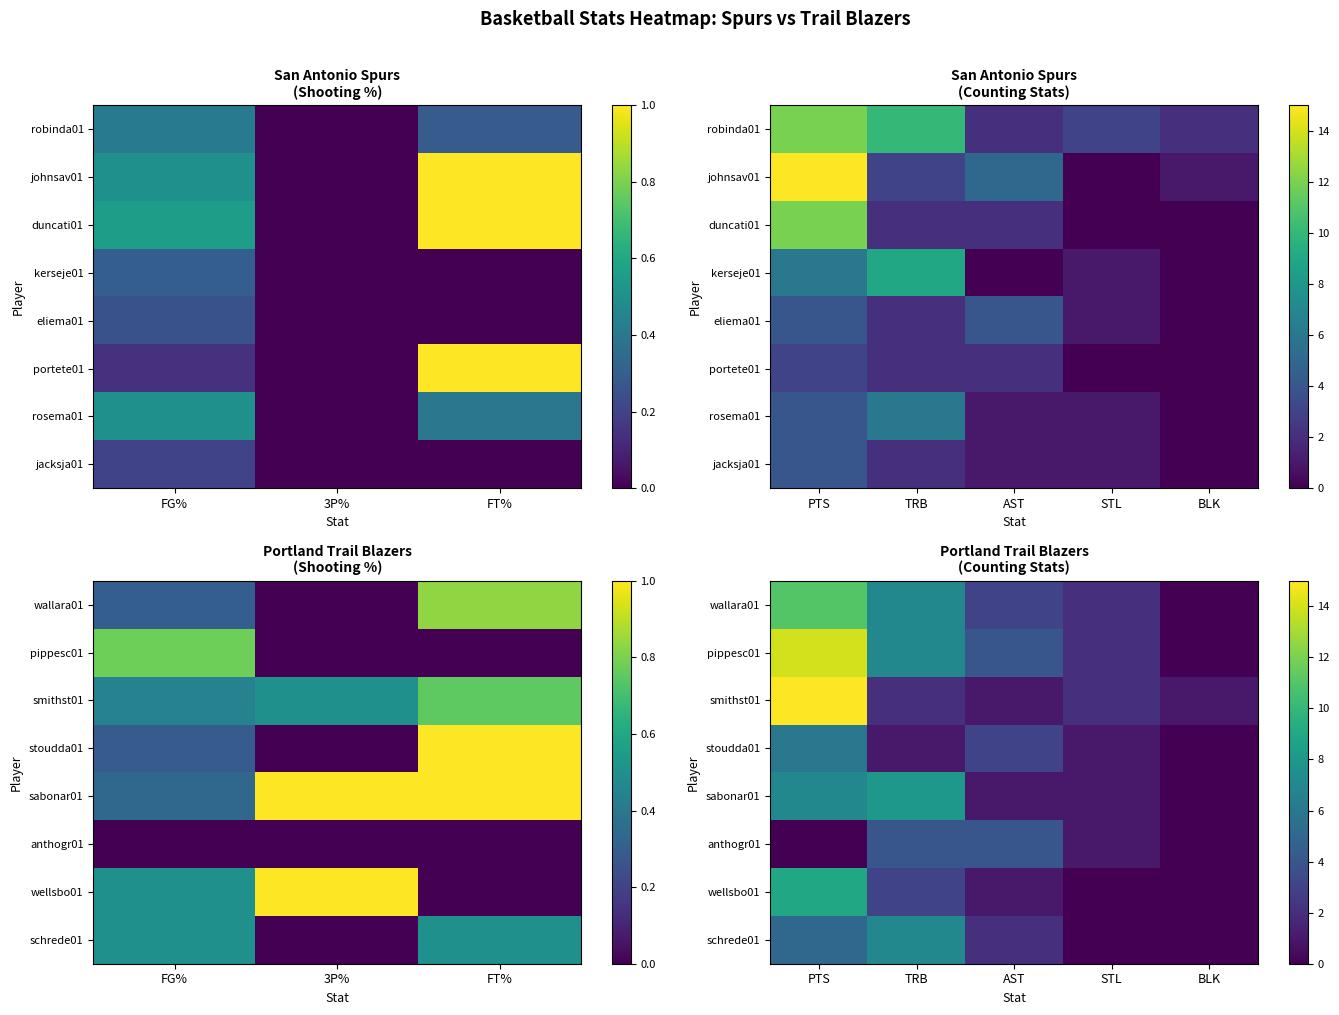

How many positive values does the sabonar01 series have?

4